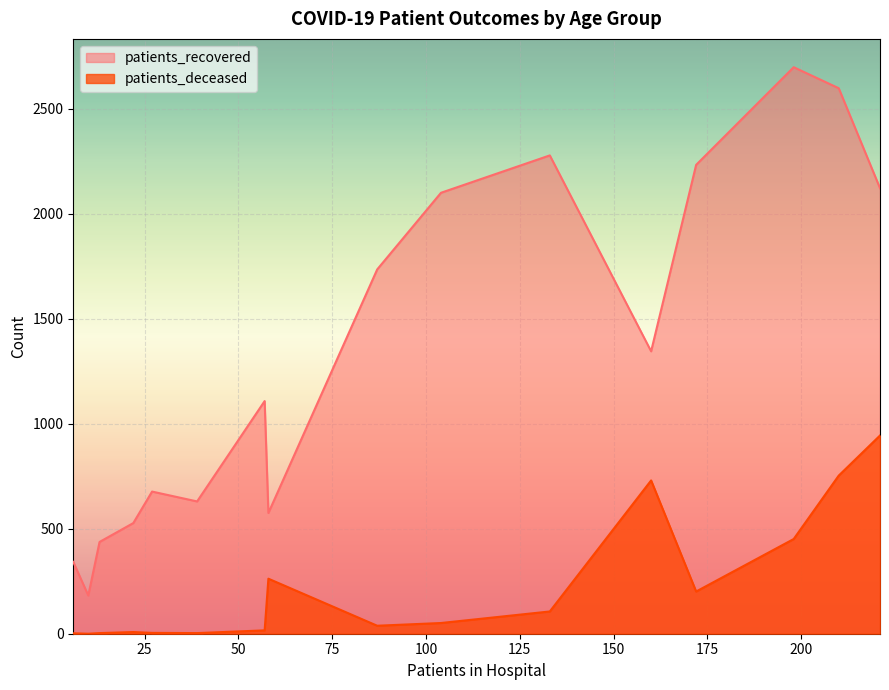

How many lines are shown in the chart?

2